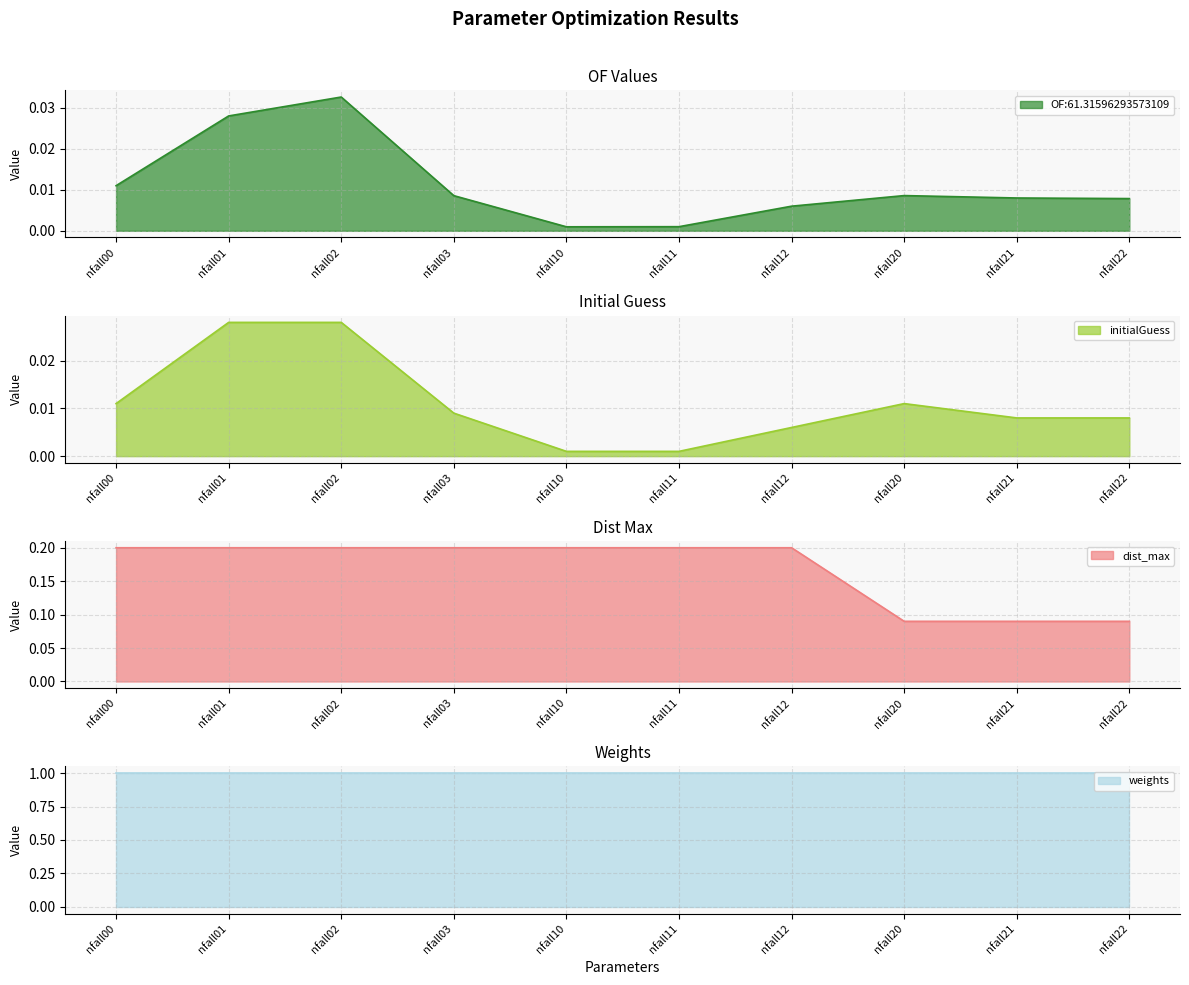

Does the chart display data point markers on the line(s)?

No